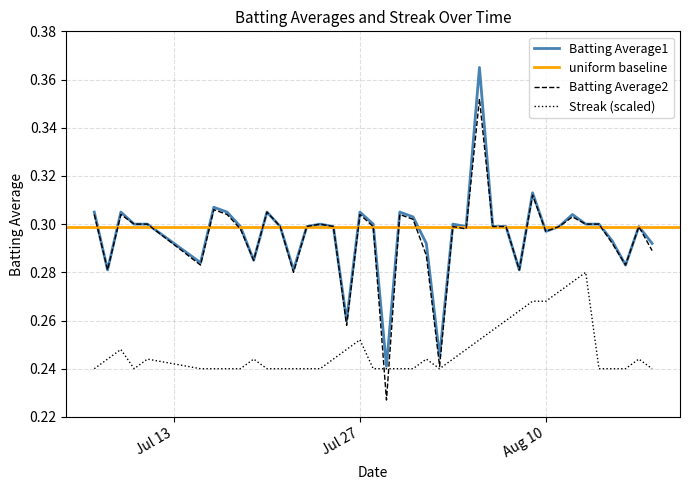

What is the sum of all Batting Average1 values?

11.8